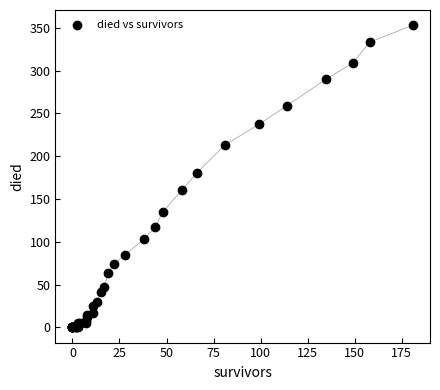

What Y value in the scatter plot is closest to 176?

180